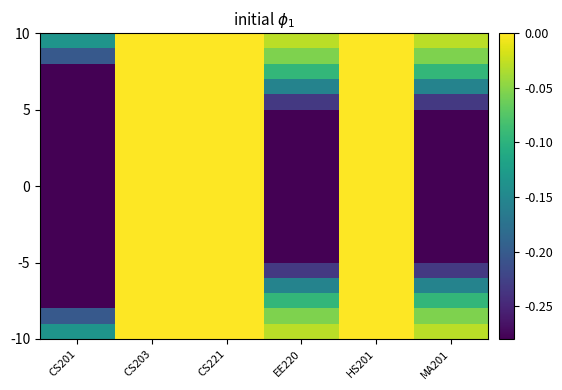

Which has a higher value, CS201 or MA201?

MA201